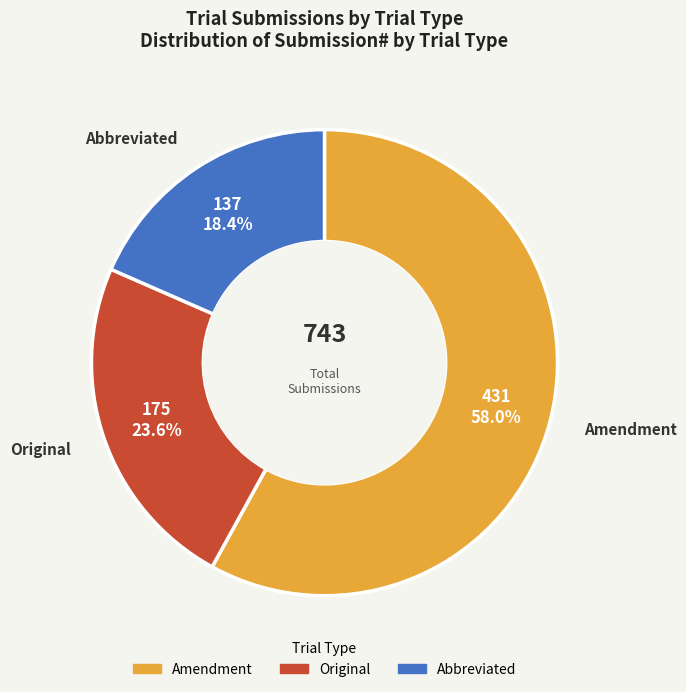

To the nearest percent, what is the difference between the largest and smallest slice percentages?

40%